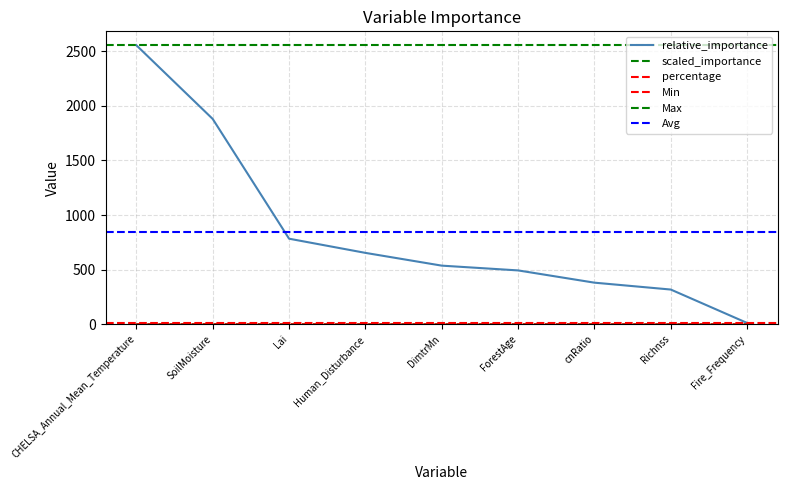

Is the value of relative_importance at ForestAge greater than the value of percentage at Lai?

Yes